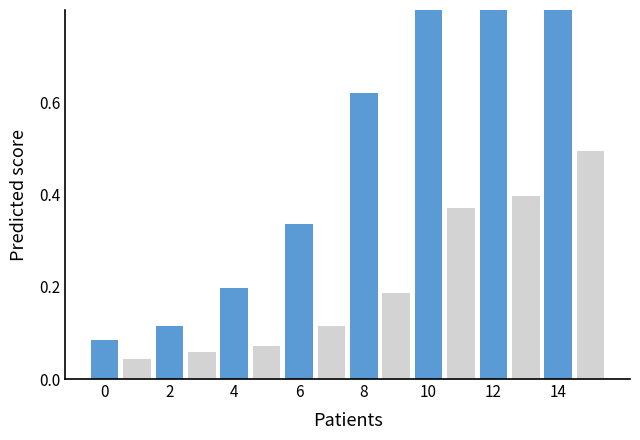

What is the highest value of the 主要产品 series?

1.0